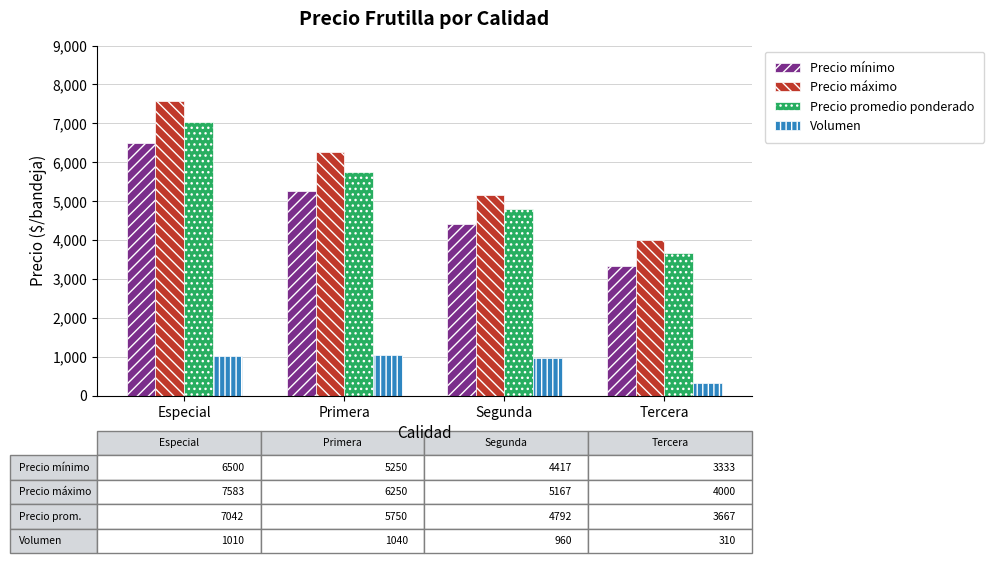

What is the label of the 1st bar from the left?

Especial